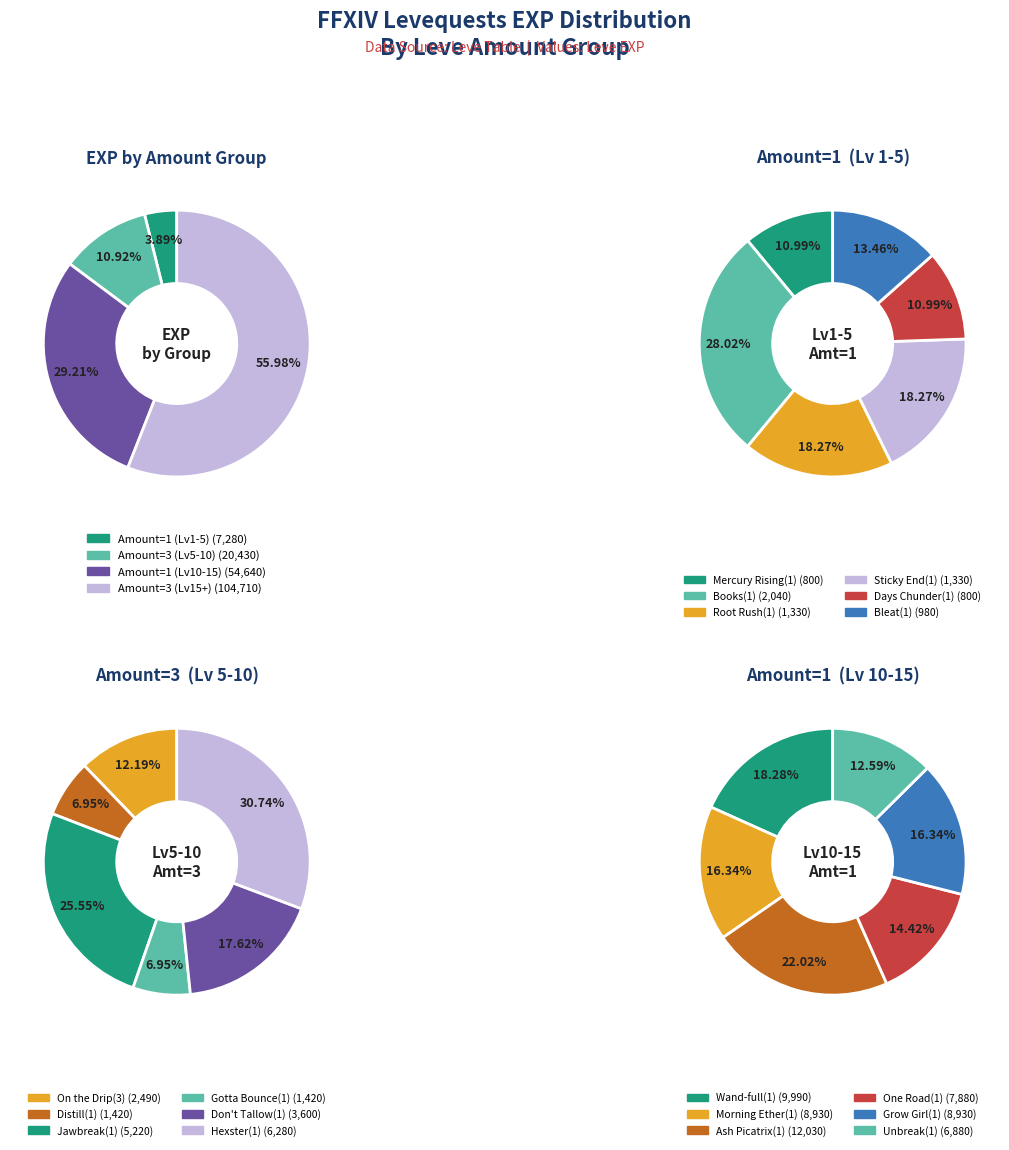

Do 1 and 2 together represent more than half of the pie?

No